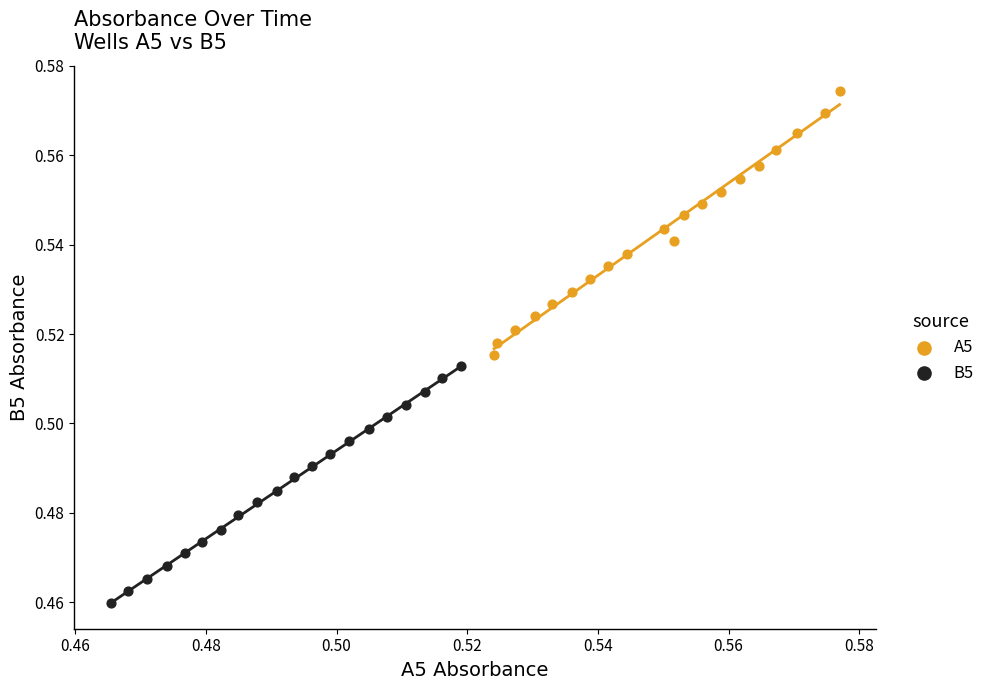

Which series has the largest Y range (max minus min)?

A5